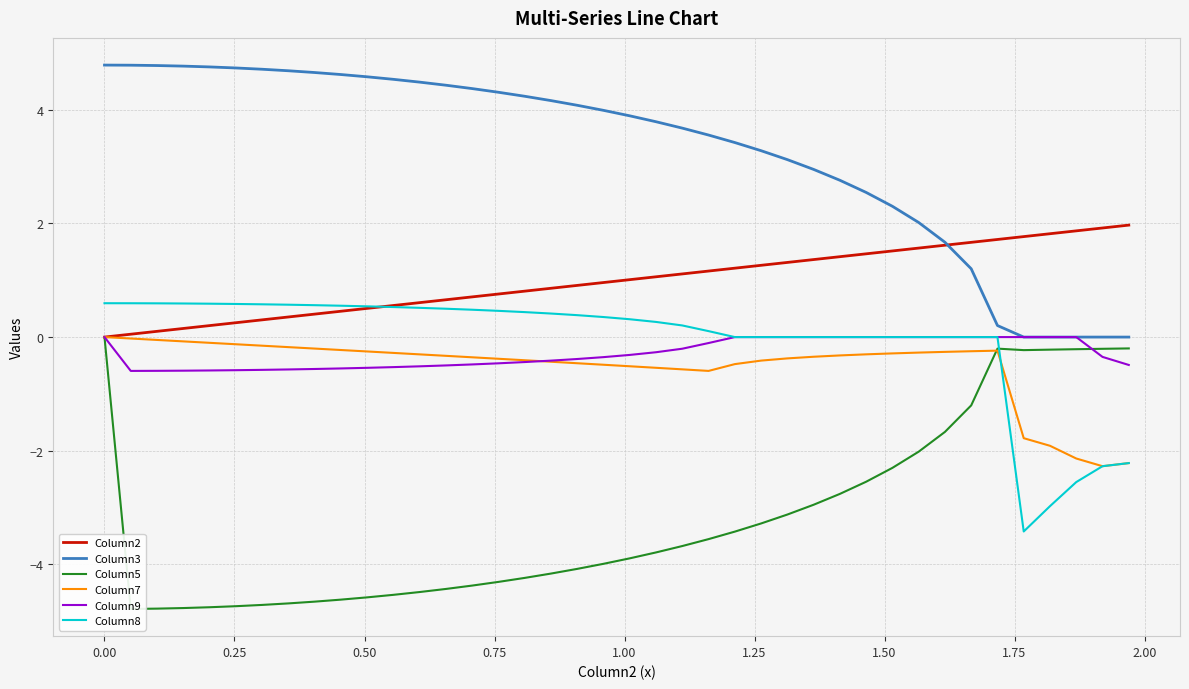

What is the difference between the second highest and minimum values in the Column9 series?

0.6